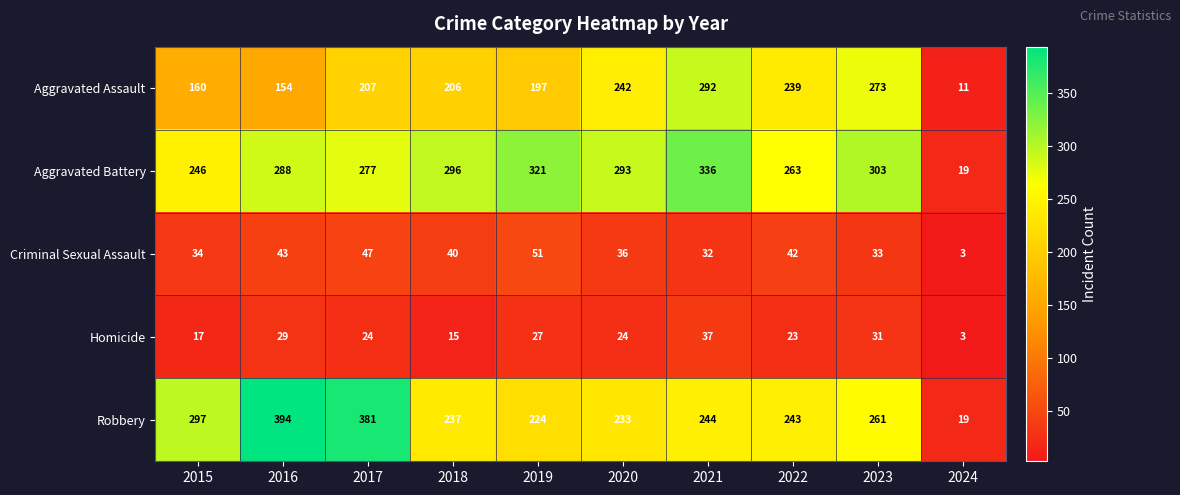

What is the sum of the Robbery values at 2022 and 2018?

480